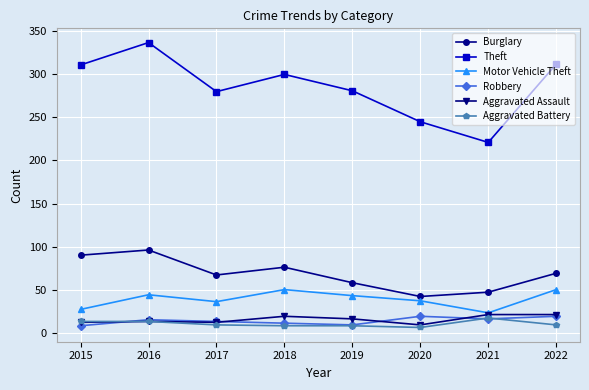

Which series has the largest range (max minus min)?

Theft